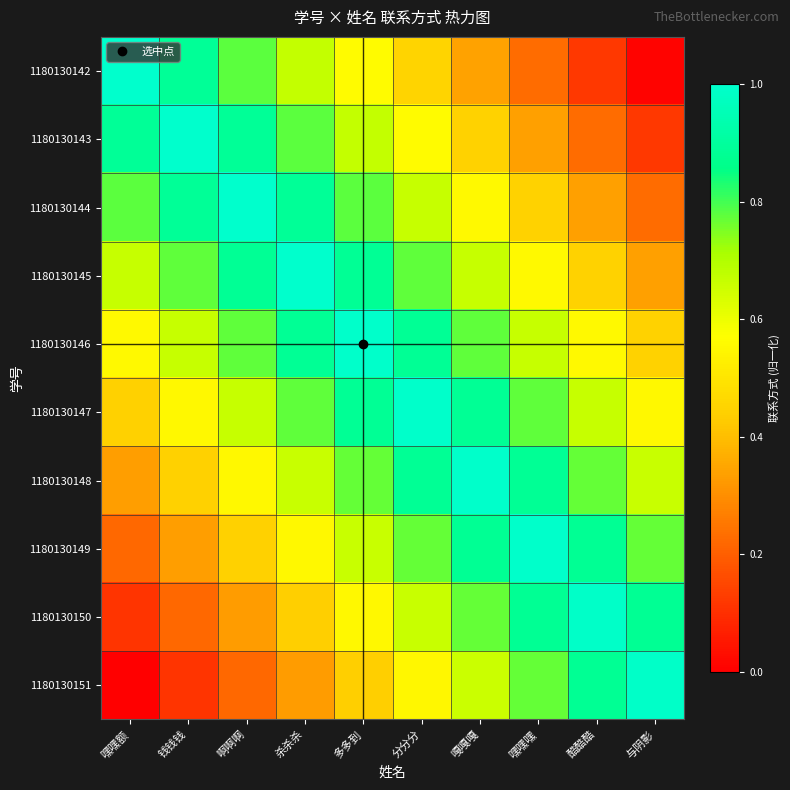

Reading left to right, what are all the values shown in this chart?

1180130142: 嘿嘿额=1.0	钱钱钱=0.9	啊啊啊=0.8	杀杀杀=0.7	多多到=0.6	分分分=0.4	嘎嘎嘎=0.3	嘿嘿嘿=0.2	酷酷酷=0.1	与阴影=0.0
1180130143: 嘿嘿额=0.9	钱钱钱=1.0	啊啊啊=0.9	杀杀杀=0.8	多多到=0.7	分分分=0.6	嘎嘎嘎=0.4	嘿嘿嘿=0.3	酷酷酷=0.2	与阴影=0.1
1180130144: 嘿嘿额=0.8	钱钱钱=0.9	啊啊啊=1.0	杀杀杀=0.9	多多到=0.8	分分分=0.7	嘎嘎嘎=0.6	嘿嘿嘿=0.4	酷酷酷=0.3	与阴影=0.2
1180130145: 嘿嘿额=0.7	钱钱钱=0.8	啊啊啊=0.9	杀杀杀=1.0	多多到=0.9	分分分=0.8	嘎嘎嘎=0.7	嘿嘿嘿=0.6	酷酷酷=0.4	与阴影=0.3
1180130146: 嘿嘿额=0.6	钱钱钱=0.7	啊啊啊=0.8	杀杀杀=0.9	多多到=1.0	分分分=0.9	嘎嘎嘎=0.8	嘿嘿嘿=0.7	酷酷酷=0.6	与阴影=0.4
1180130147: 嘿嘿额=0.4	钱钱钱=0.6	啊啊啊=0.7	杀杀杀=0.8	多多到=0.9	分分分=1.0	嘎嘎嘎=0.9	嘿嘿嘿=0.8	酷酷酷=0.7	与阴影=0.6
1180130148: 嘿嘿额=0.3	钱钱钱=0.4	啊啊啊=0.6	杀杀杀=0.7	多多到=0.8	分分分=0.9	嘎嘎嘎=1.0	嘿嘿嘿=0.9	酷酷酷=0.8	与阴影=0.7
1180130149: 嘿嘿额=0.2	钱钱钱=0.3	啊啊啊=0.4	杀杀杀=0.6	多多到=0.7	分分分=0.8	嘎嘎嘎=0.9	嘿嘿嘿=1.0	酷酷酷=0.9	与阴影=0.8
1180130150: 嘿嘿额=0.1	钱钱钱=0.2	啊啊啊=0.3	杀杀杀=0.4	多多到=0.6	分分分=0.7	嘎嘎嘎=0.8	嘿嘿嘿=0.9	酷酷酷=1.0	与阴影=0.9
1180130151: 嘿嘿额=0.0	钱钱钱=0.1	啊啊啊=0.2	杀杀杀=0.3	多多到=0.4	分分分=0.6	嘎嘎嘎=0.7	嘿嘿嘿=0.8	酷酷酷=0.9	与阴影=1.0